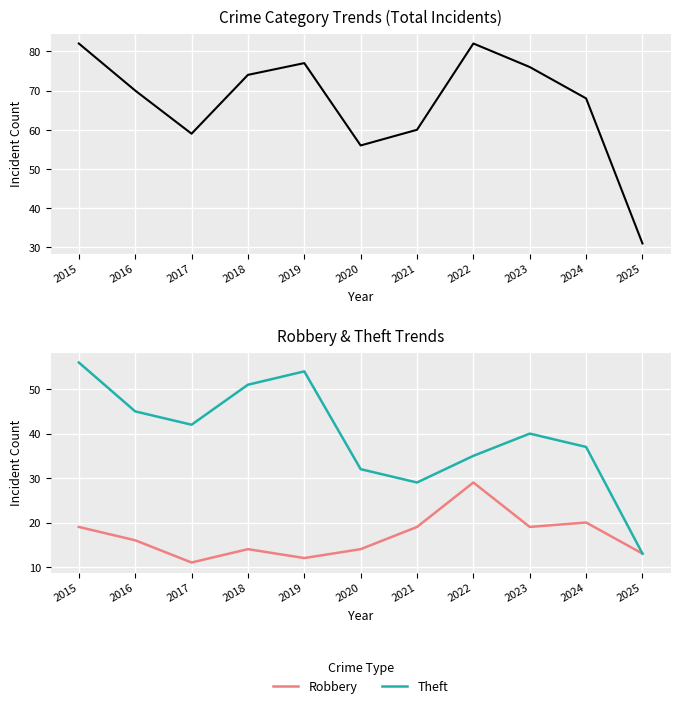

True or false: Theft has more than 0 points higher than both neighbors.

True